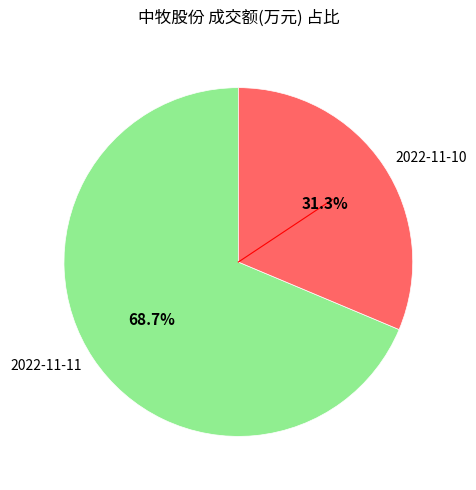

How many slices are in this pie chart?

2